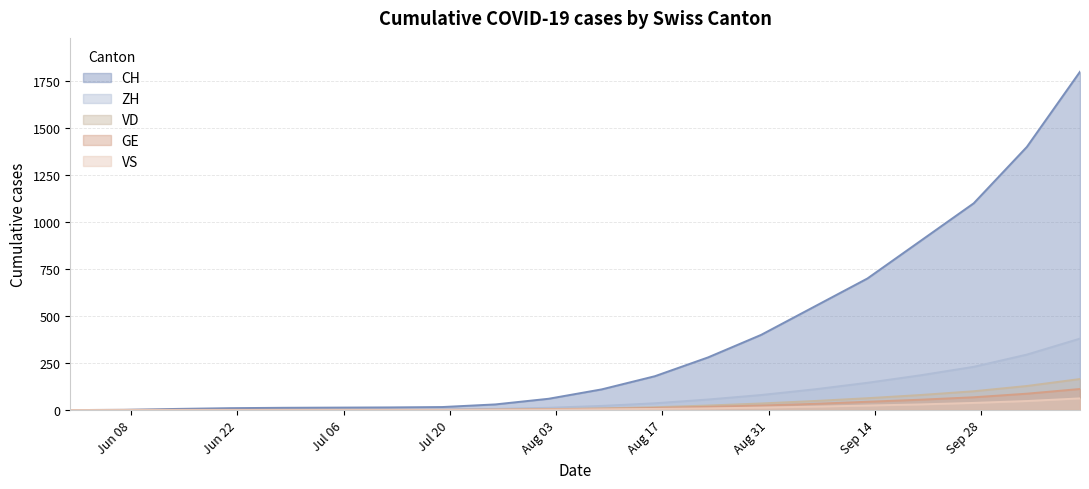

The VS series shows 10 at 2020-09-13. True or false?

False